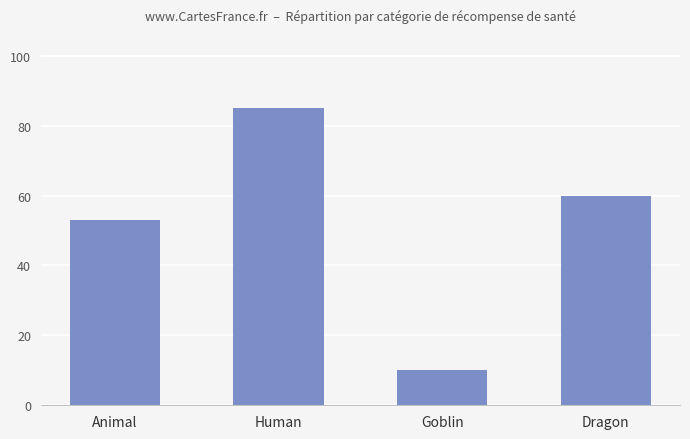

What is the change in value from Human to Dragon?

-25